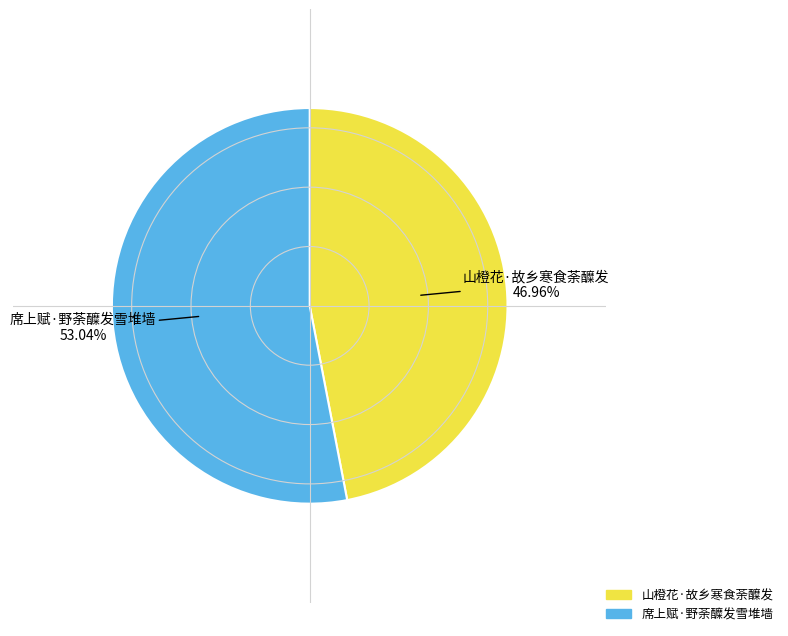

Does 席上赋·野荼醾发雪堆墙 account for over 50% of the chart?

Yes